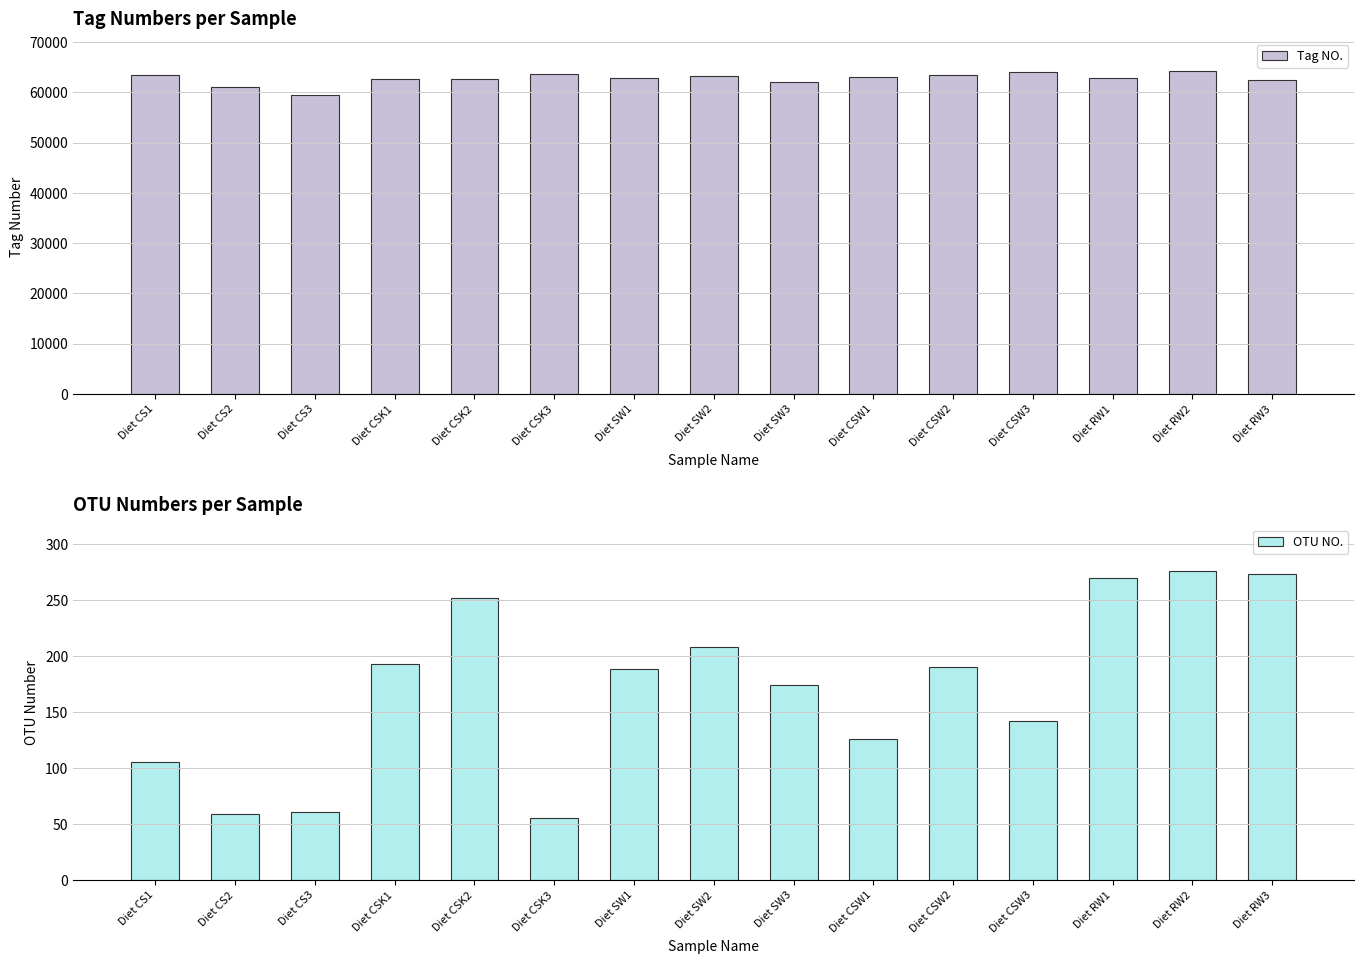

Where is Tag NO. nearest to the value 61885?

Diet SW3